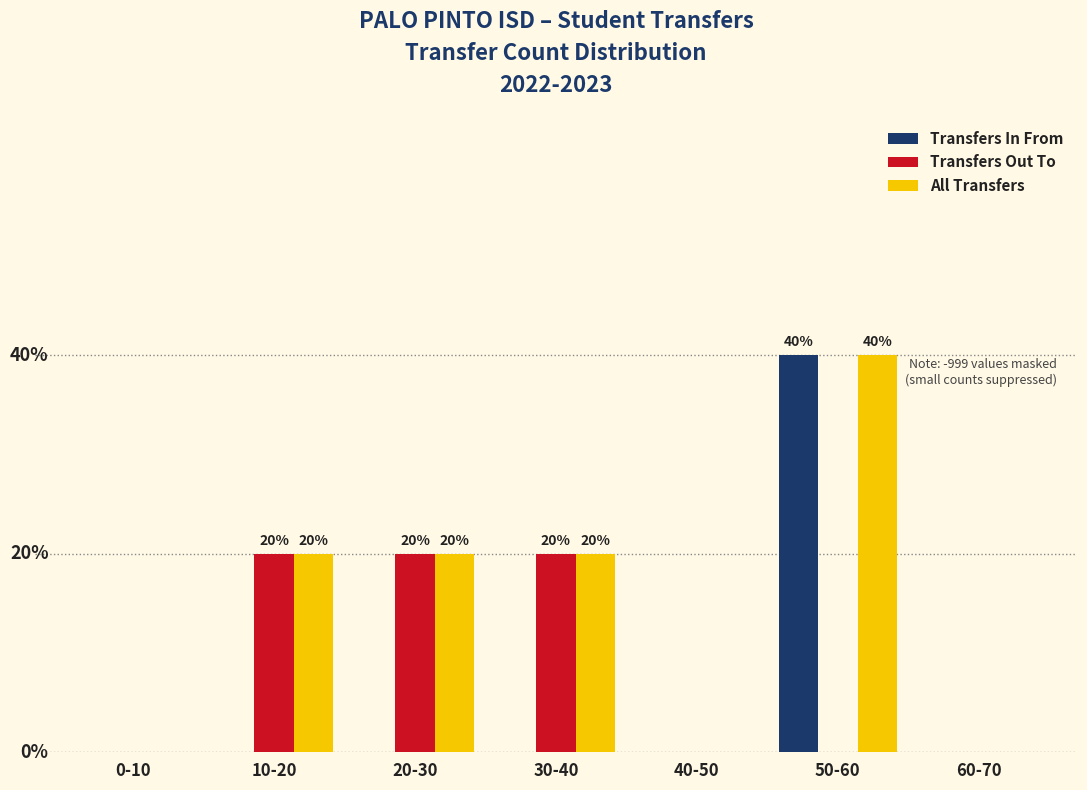

What are all the series names shown in the legend?

Transfers In From, Transfers Out To, All Transfers